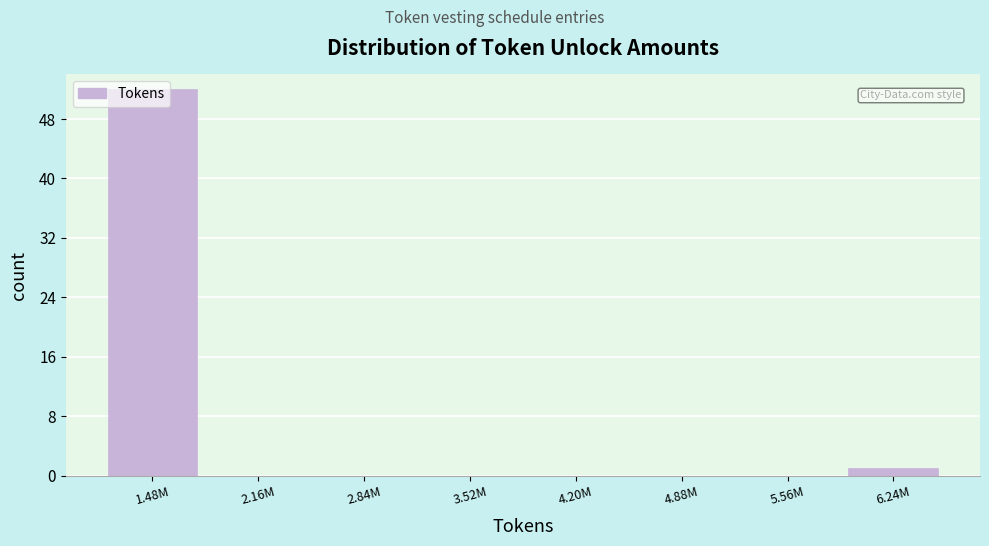

What is the sum of all values?

53